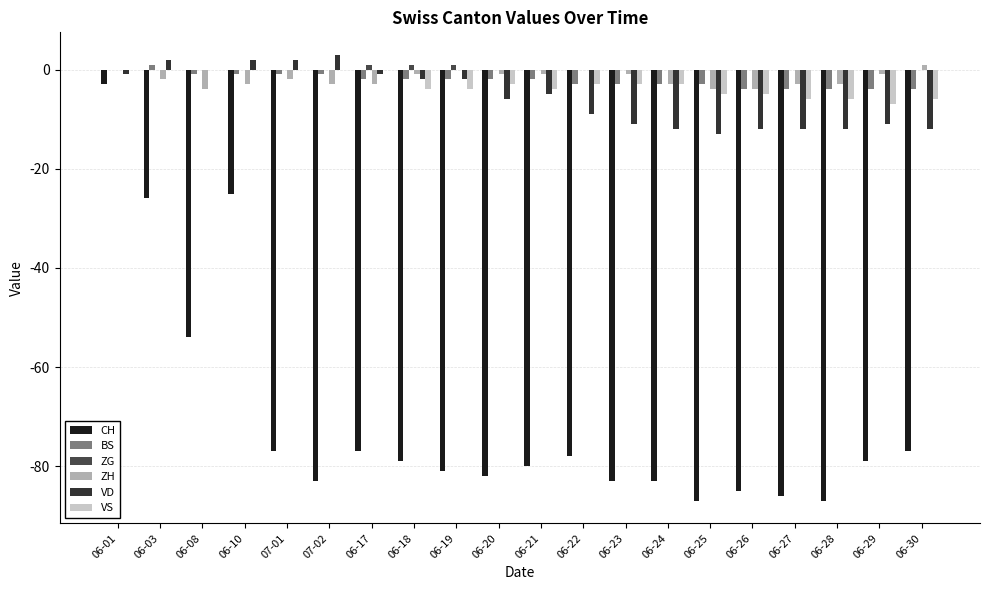

Which series has the widest spread of values?

CH